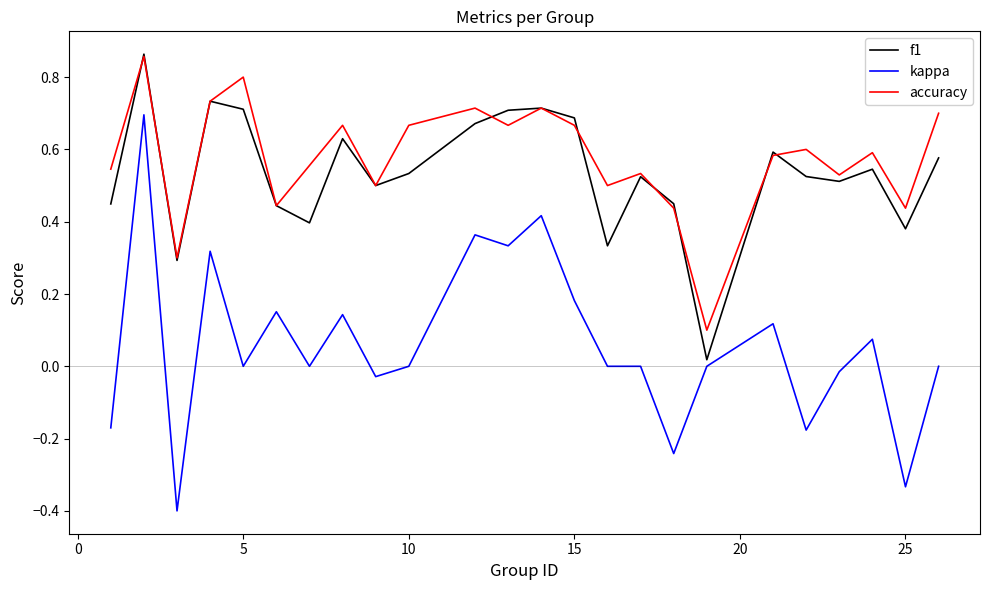

Which series has the largest range (max minus min)?

kappa